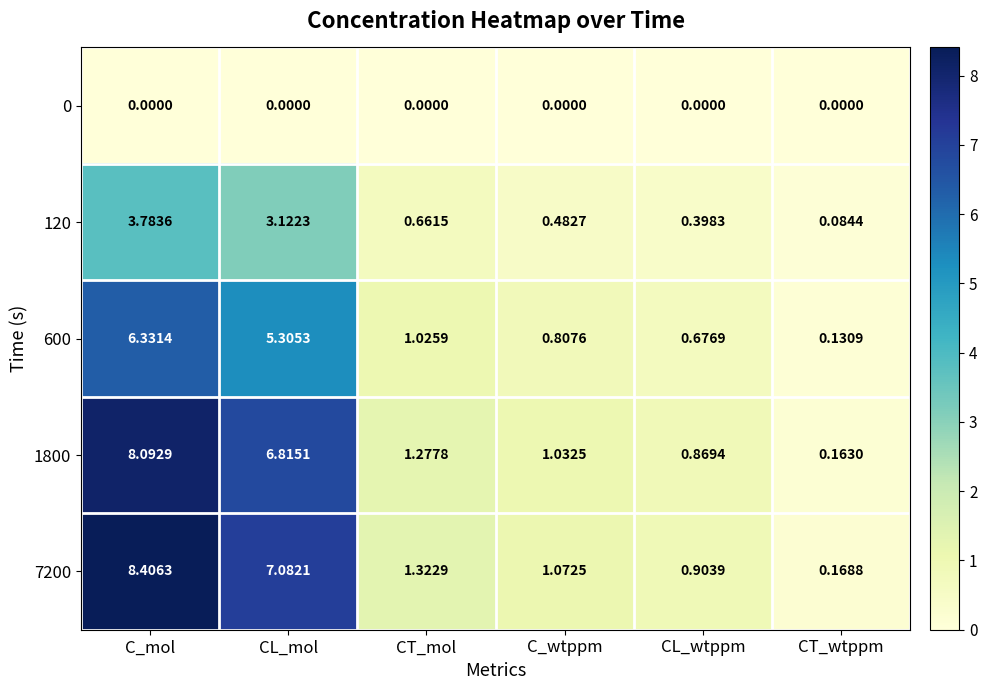

At which label does 1800 first exceed 1?

C_mol